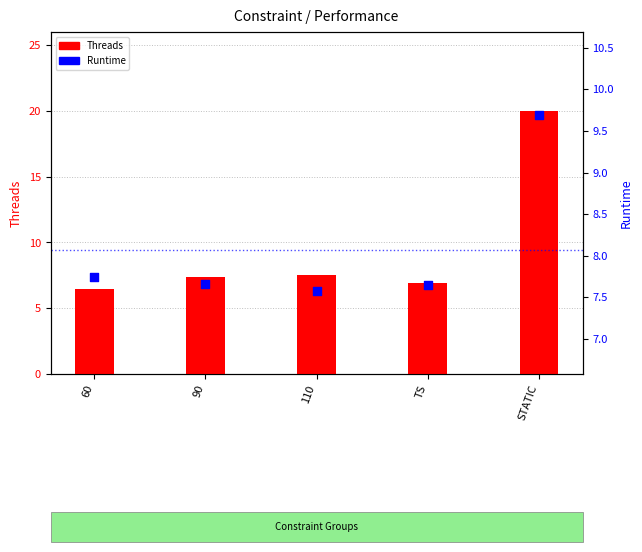

Which series contains the highest Y value?

Threads